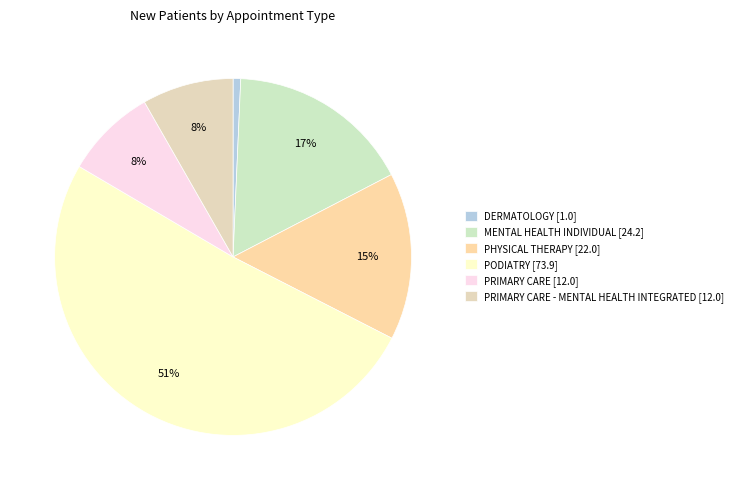

To the nearest percent, what is the average slice percentage?

17%